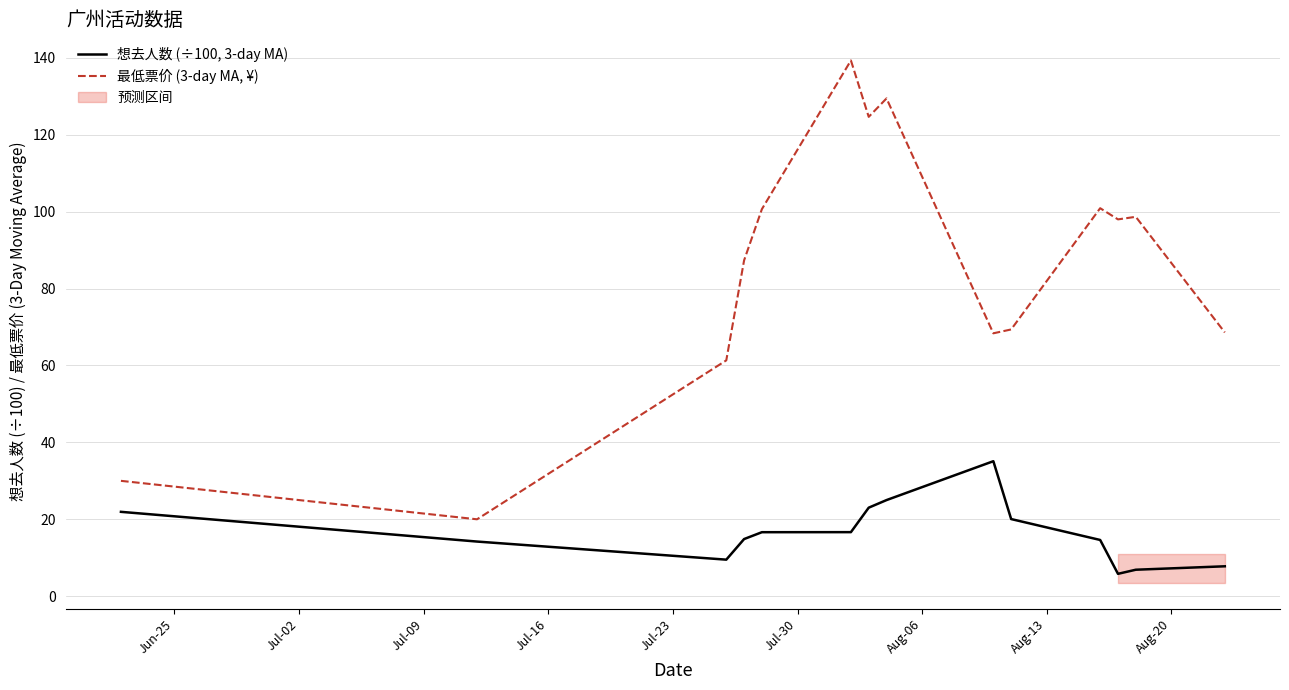

True or false: 想去人数 (÷100, 3-day MA) and 最低票价 (3-day MA, ¥) intersect in this chart.

False